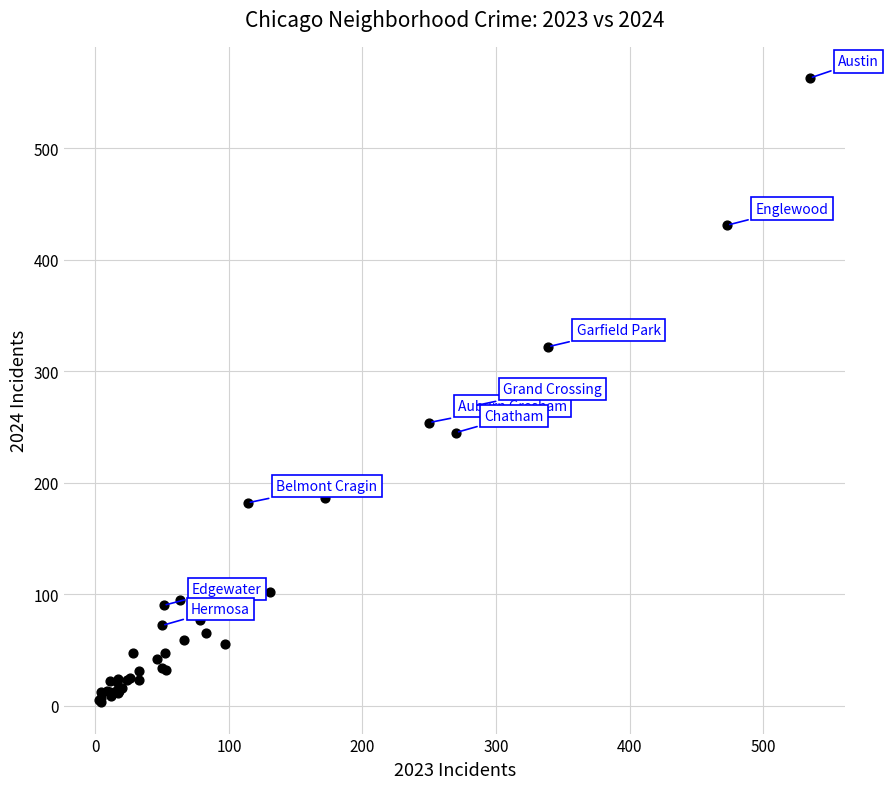

What Y value in the scatter plot is closest to 283?

269